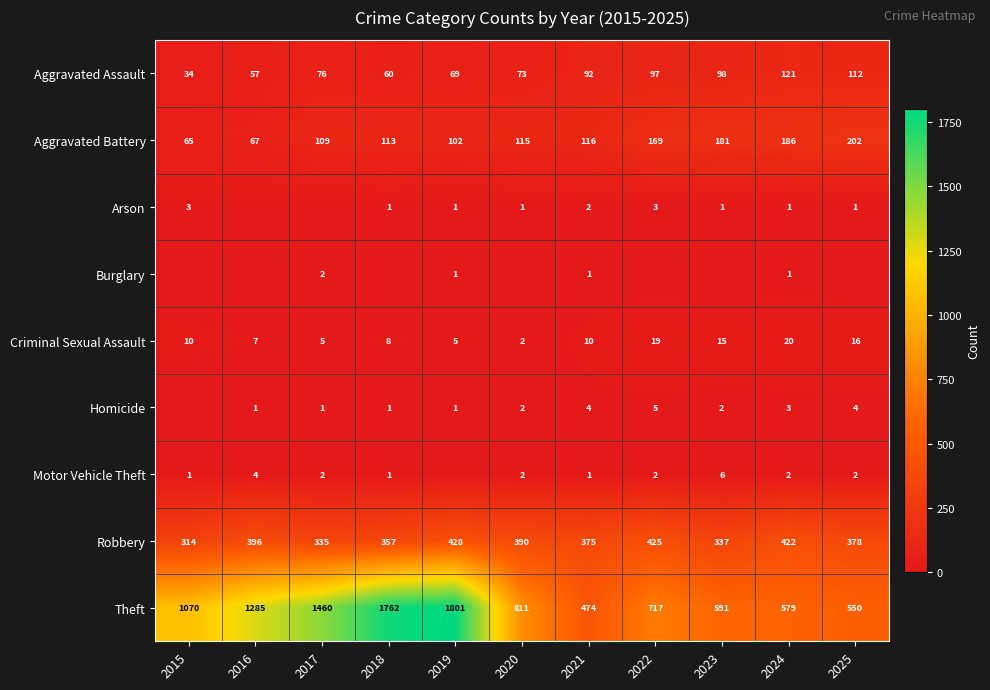

What is the difference between the second highest and minimum values in the Robbery series?

111